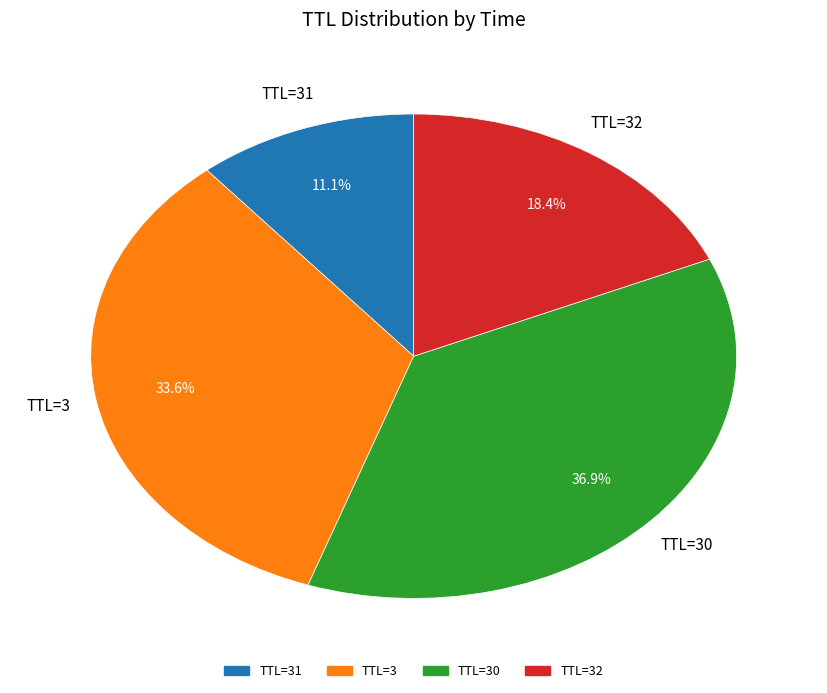

Is there any slice that represents more than half of the pie?

No